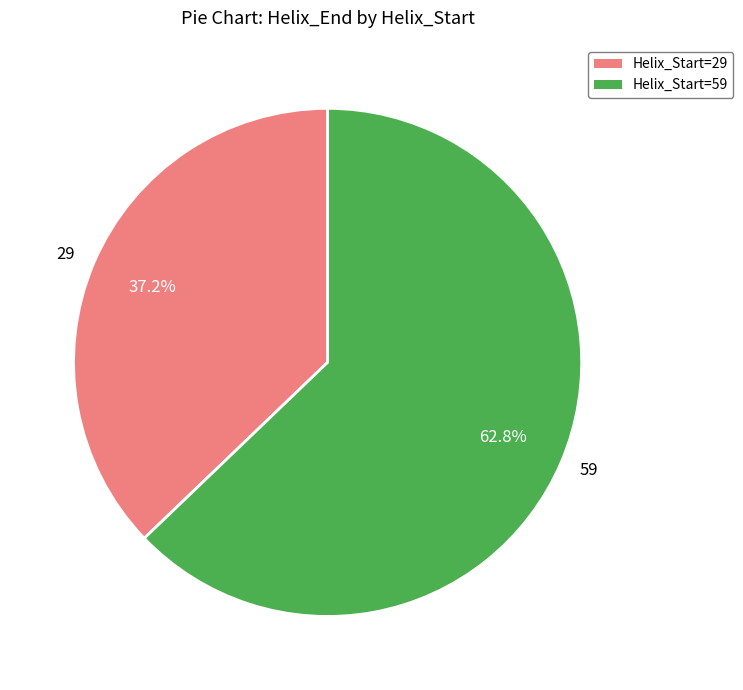

What is the total percentage of 59 and 29?

100.0%